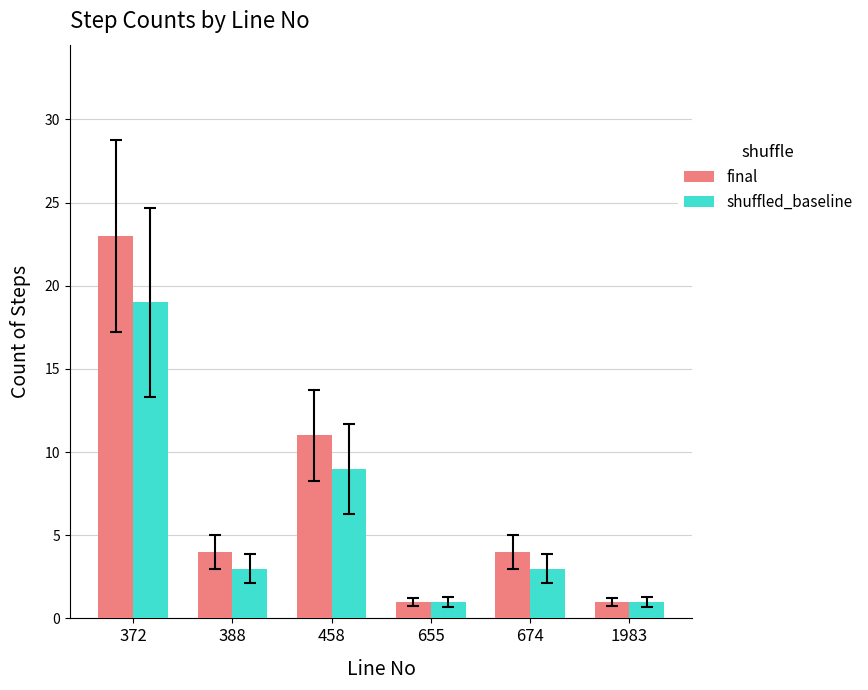

List the series in order of their overall mean, lowest first.

shuffled_baseline, final